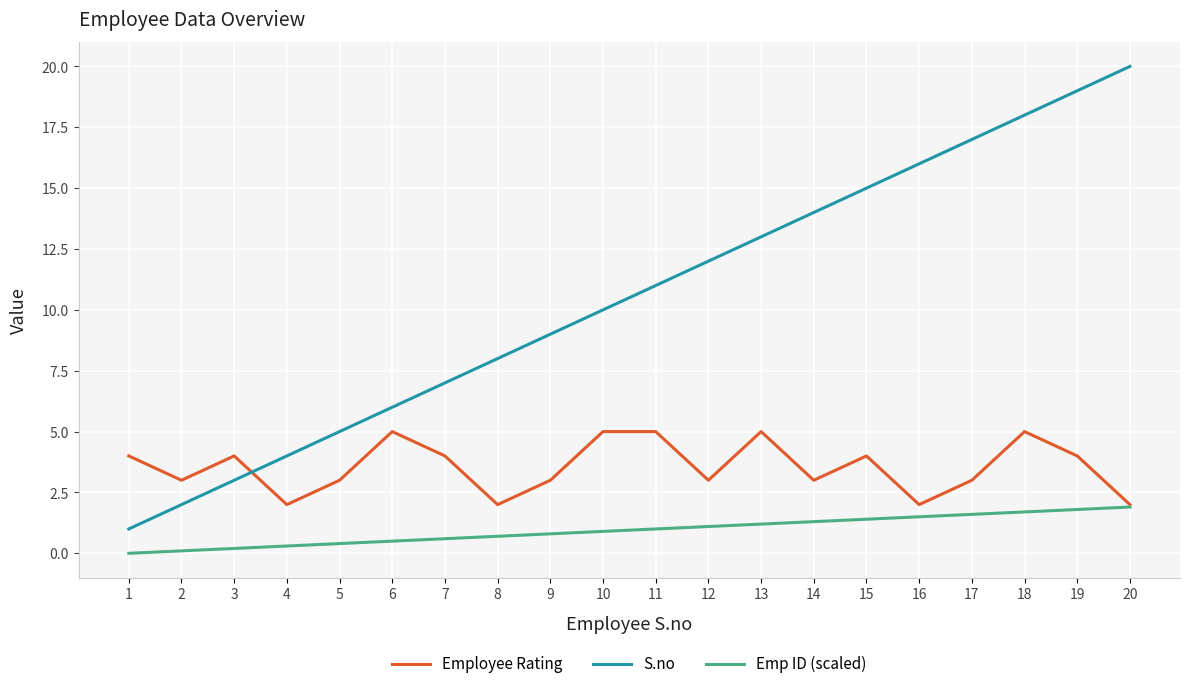

What is the difference between the Emp ID (scaled) values at 19 and 2?

1.7